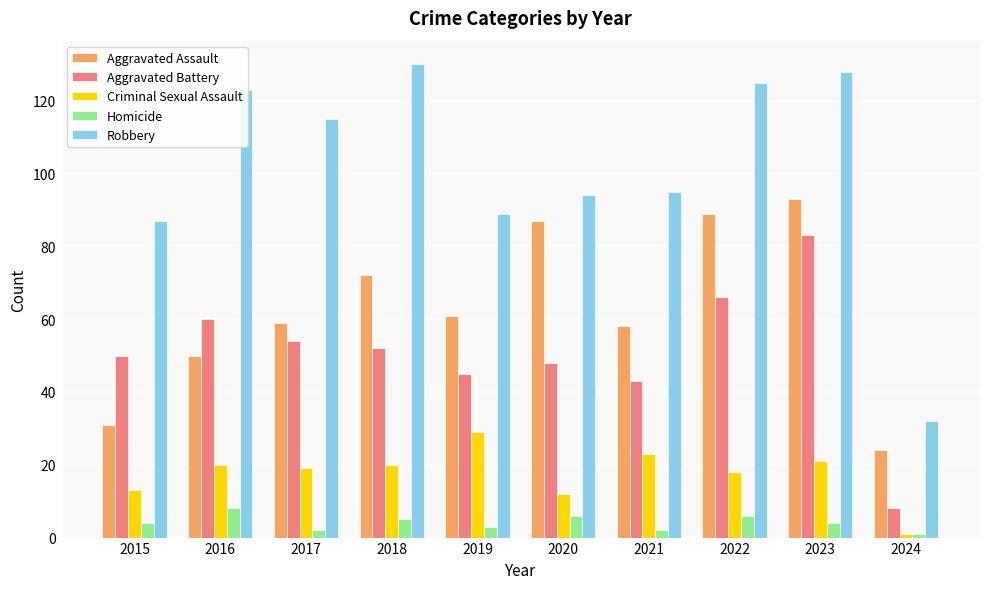

How many data points in Criminal Sexual Assault are less than 20?

5